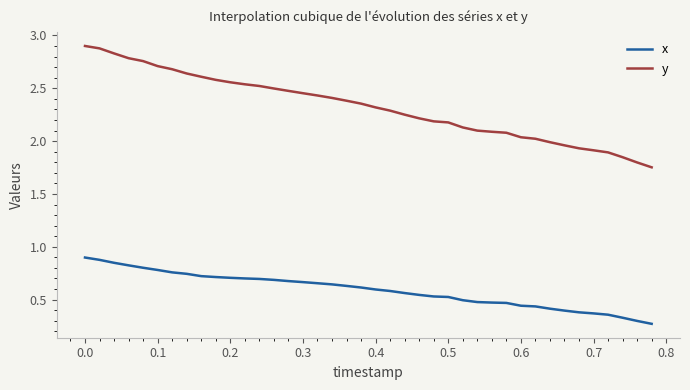

How many lines are shown in the chart?

2